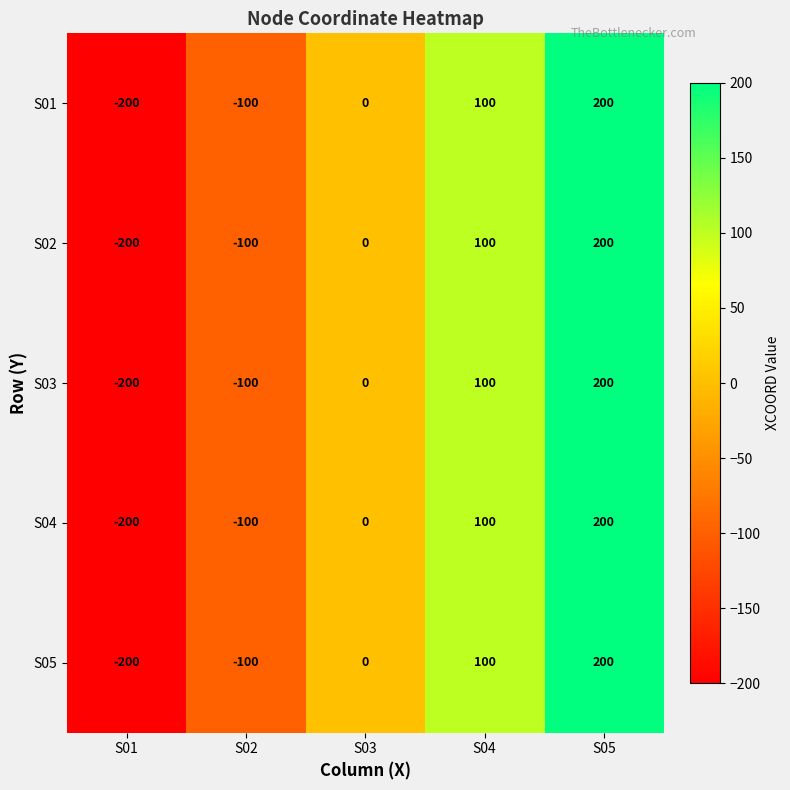

What is the difference between the S02 values at S01 and S03?

200